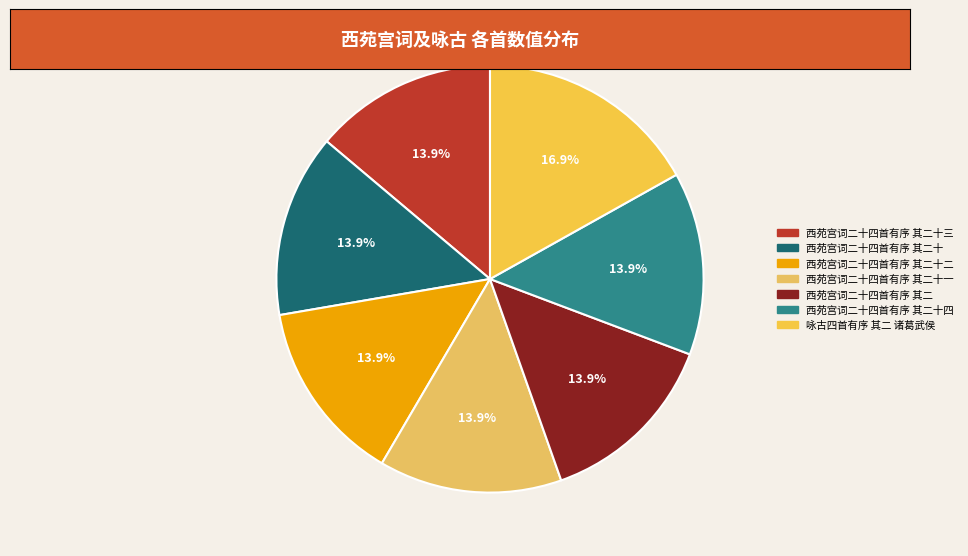

To the nearest percent, what is the combined percentage of 西苑宫词二十四首有序 其二十 and 西苑宫词二十四首有序 其二十三?

28%